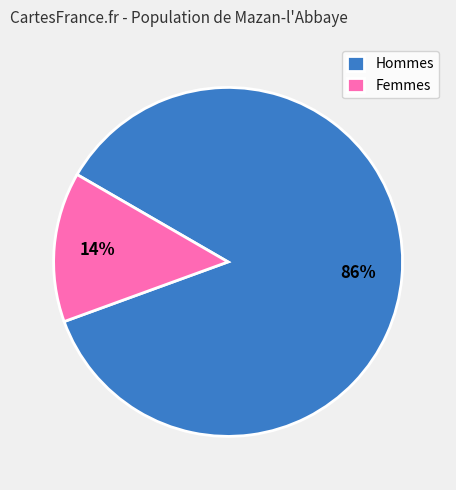

Which category has the biggest portion of the pie?

Hommes